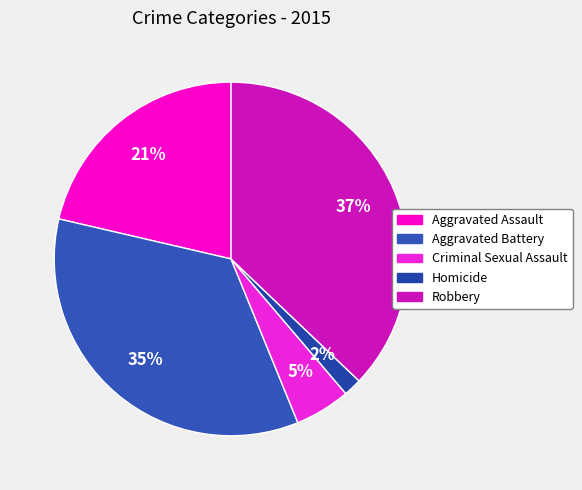

True or false: Aggravated Assault accounts for 21% of the total.

True